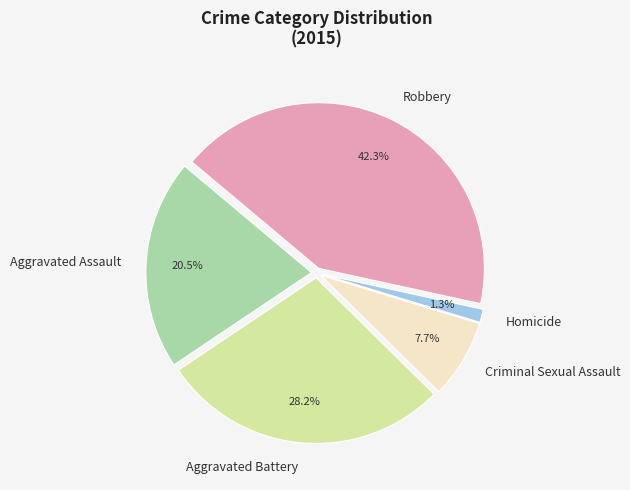

Count the number of slices in the pie.

5